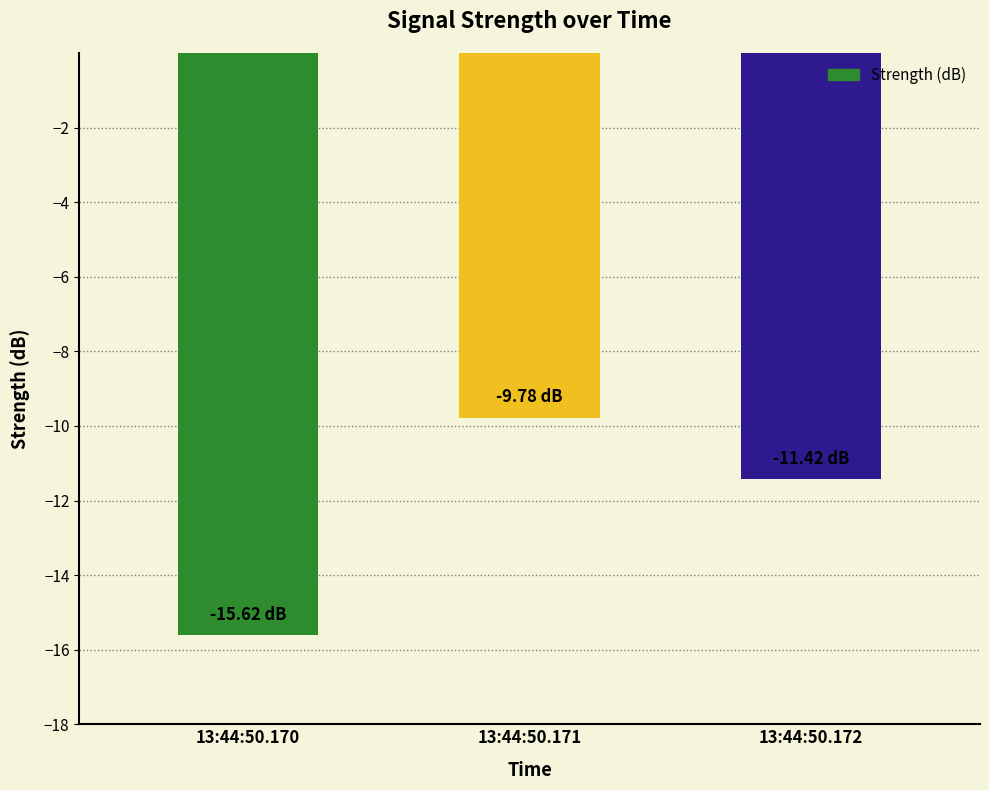

Rank the categories by value from highest to lowest.

13:44:50.171, 13:44:50.172, 13:44:50.170